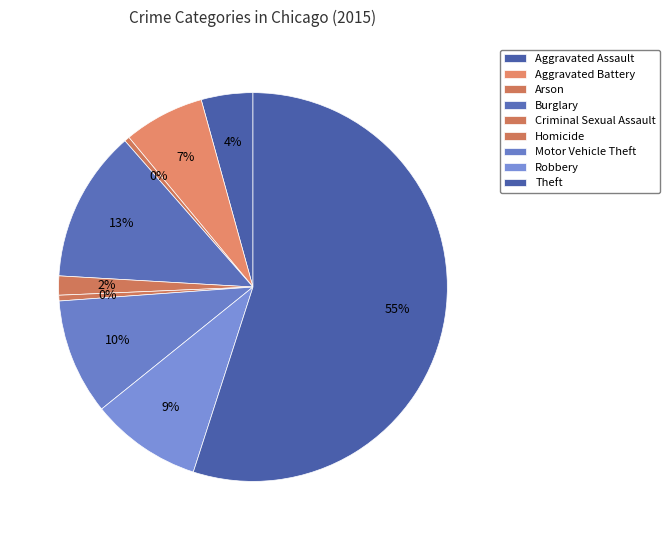

Count the number of slices in the pie.

9